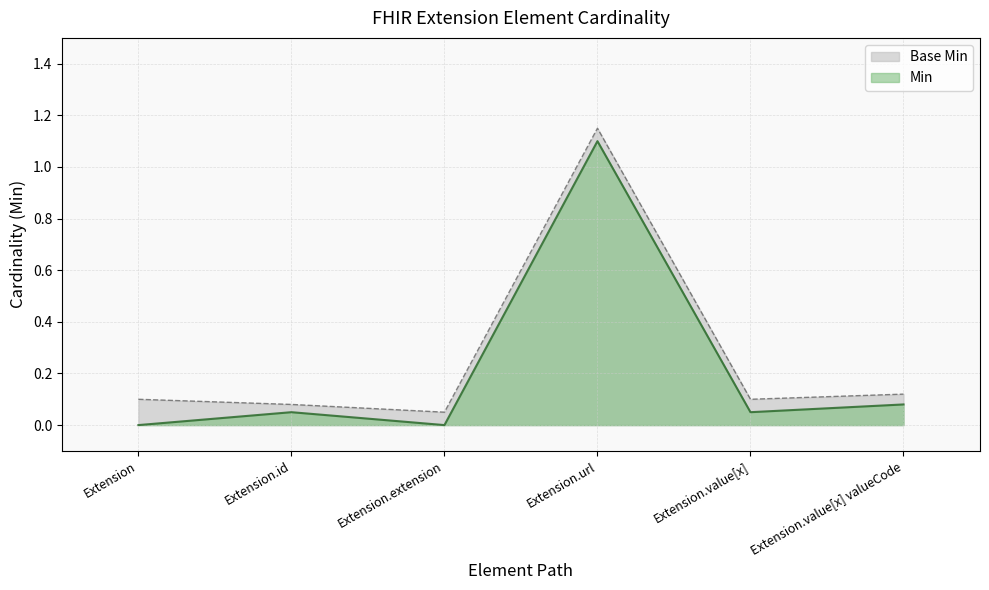

Which category has the lowest value across all series?

Extension